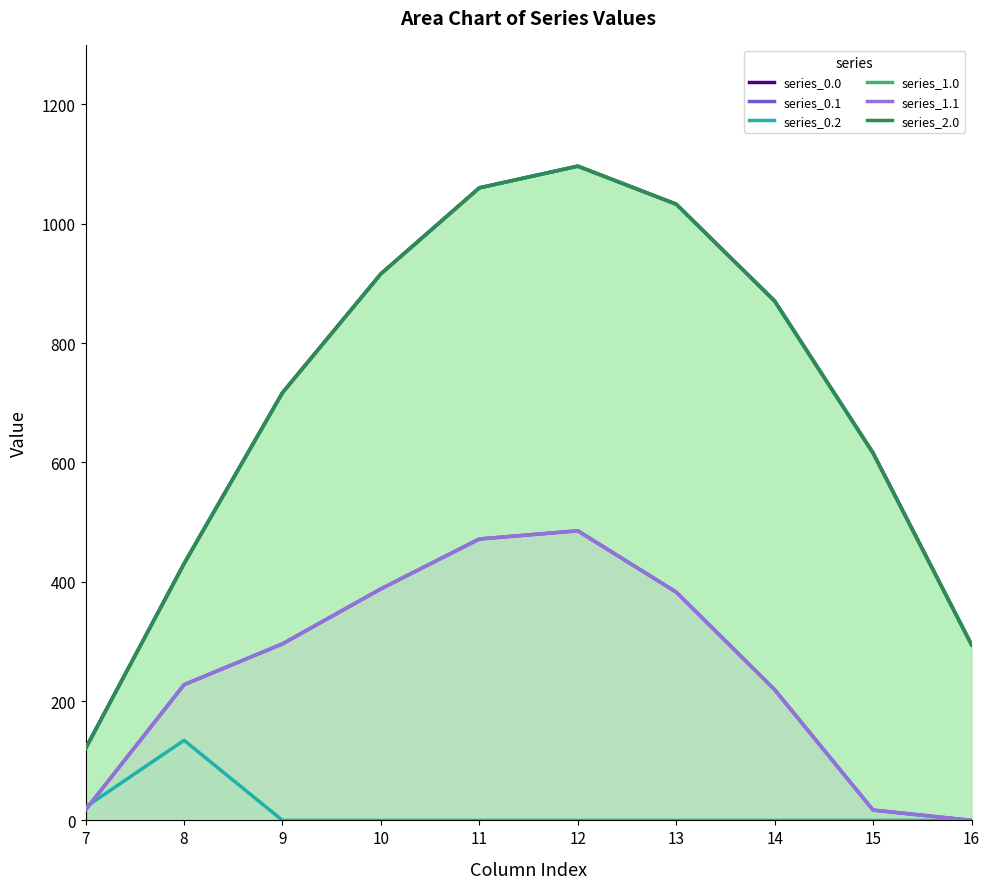

What is the total value across all series at 9?

2742.4